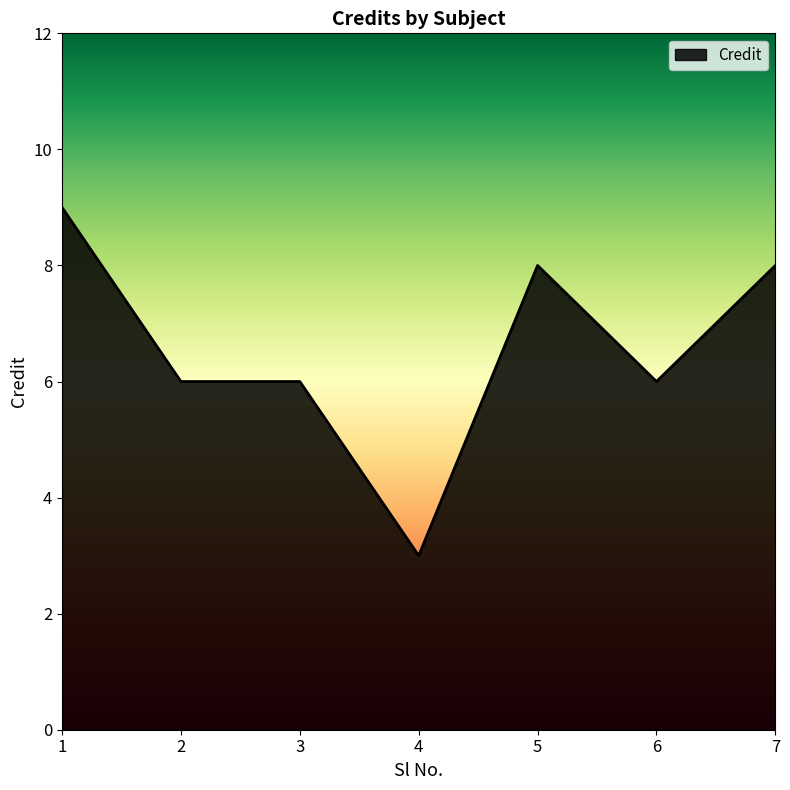

What is the difference between the maximum and minimum values?

6